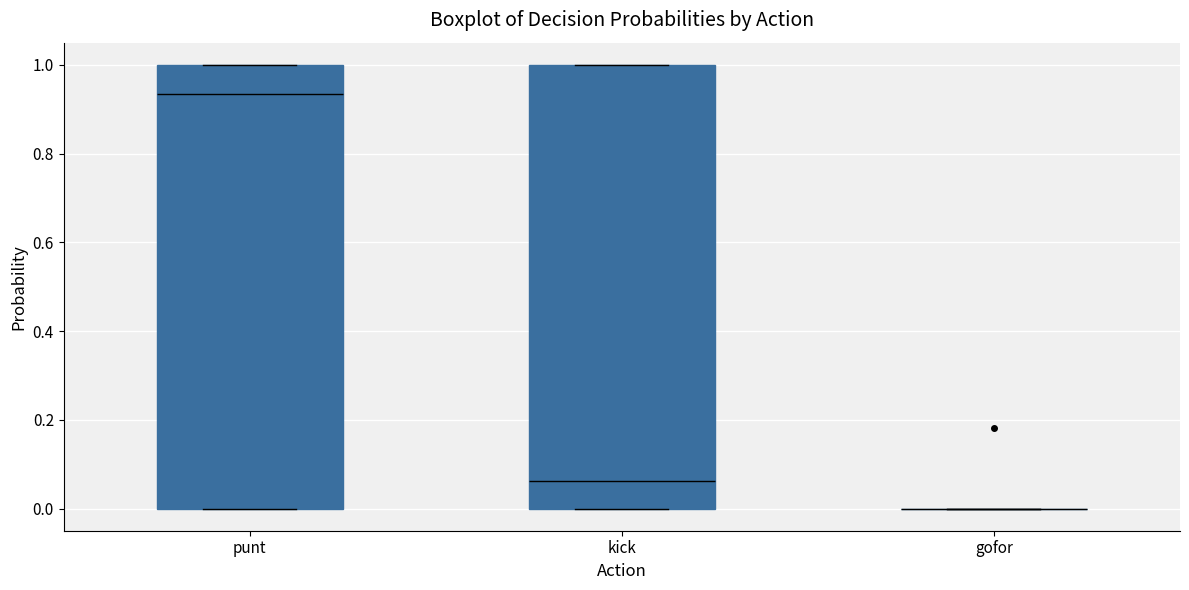

Where is the upper edge of the box for kick on the y-axis? The values are not printed on the chart, so give them approximately, as read against the axis.

1.00